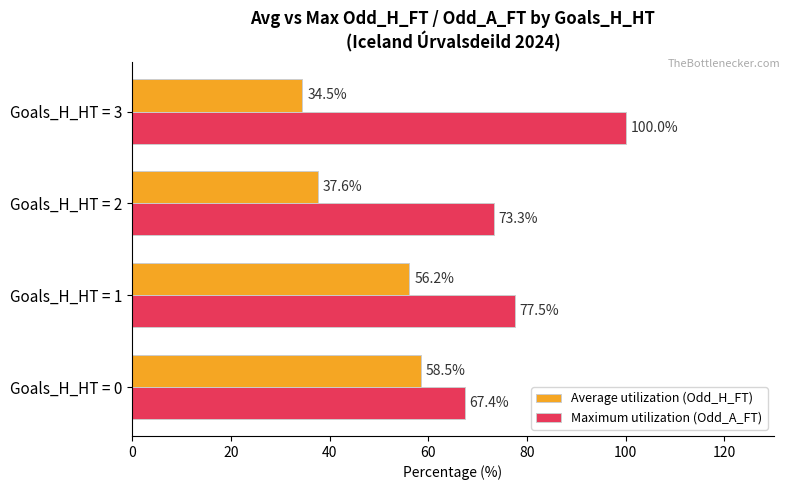

List the series in order of their peak value, highest first.

Maximum utilization (Odd_A_FT), Average utilization (Odd_H_FT)